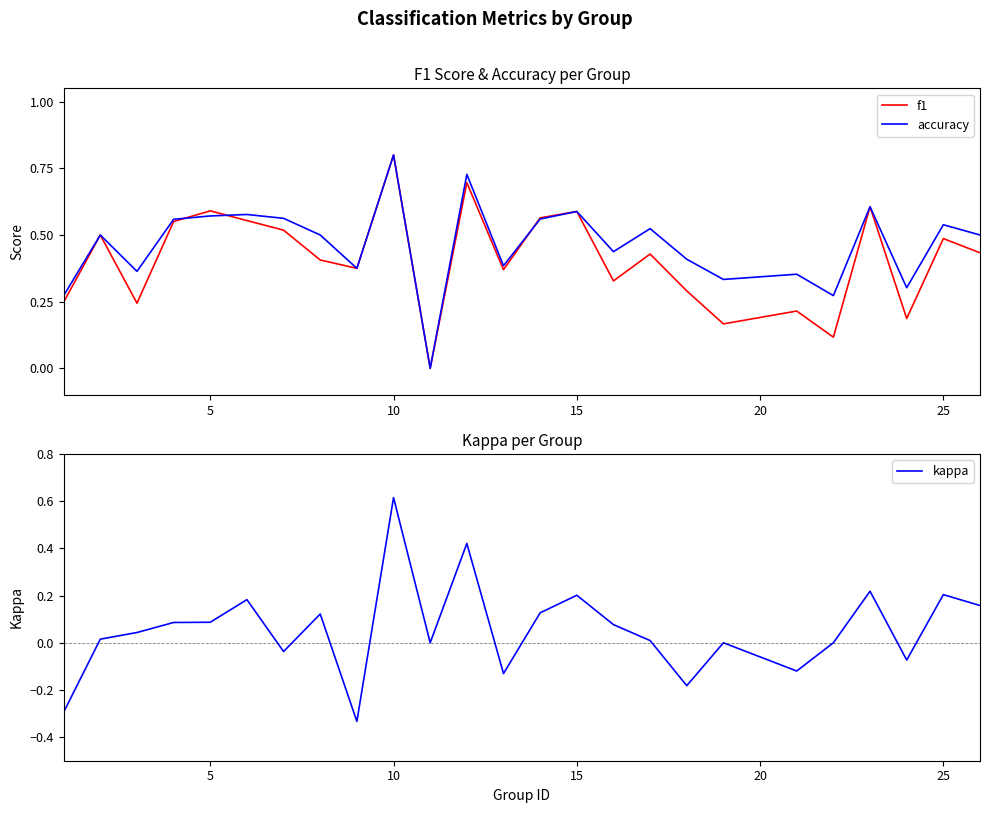

Reading left to right, what are all the values shown in this chart?

f1: 0.2	0.5	0.2	0.6	0.6	0.6	0.5	0.4	0.4	0.8	0.0	0.7	0.4	0.6	0.6	0.3	0.4	0.3	0.2	0.2	0.1	0.6	0.2	0.5	0.4
accuracy: 0.3	0.5	0.4	0.6	0.6	0.6	0.6	0.5	0.4	0.8	0.0	0.7	0.4	0.6	0.6	0.4	0.5	0.4	0.3	0.4	0.3	0.6	0.3	0.5	0.5
kappa: -0.3	0.0	0.0	0.1	0.1	0.2	-0.0	0.1	-0.3	0.6	0.0	0.4	-0.1	0.1	0.2	0.1	0.0	-0.2	0.0	-0.1	0.0	0.2	-0.1	0.2	0.2